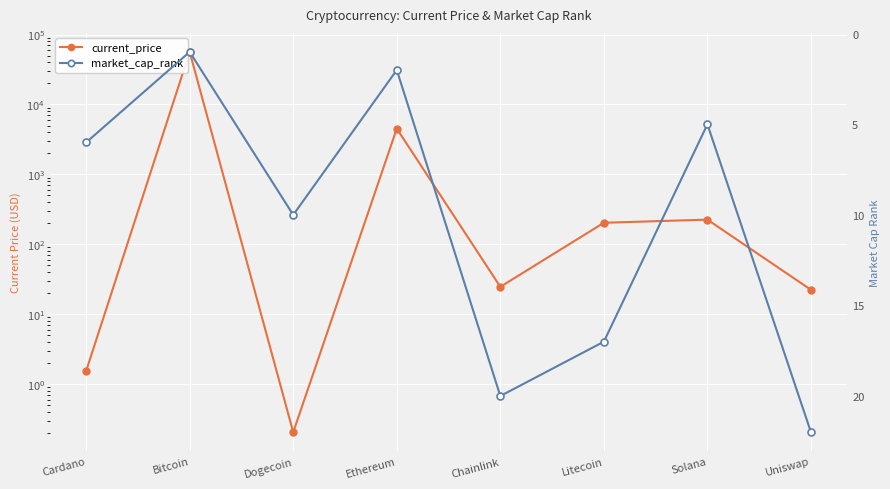

What is the difference between the market_cap_rank values at Bitcoin and Ethereum?

1.0